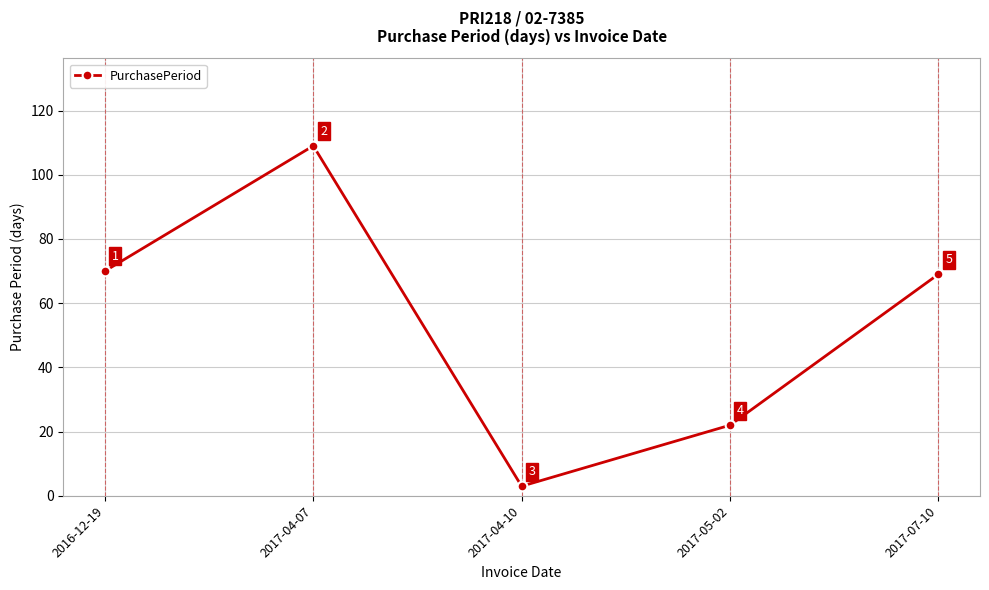

What is the label of the 5th point from the right?

2016-12-19